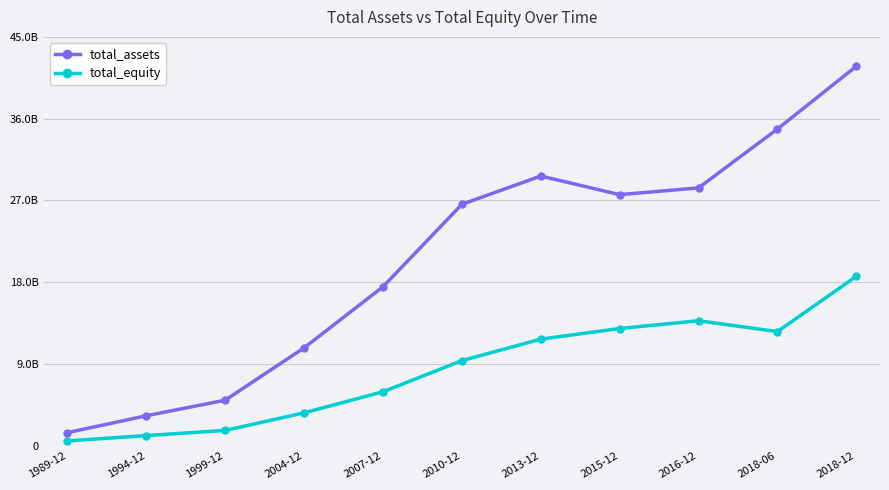

True or false: total_assets and total_equity cross at least once.

False